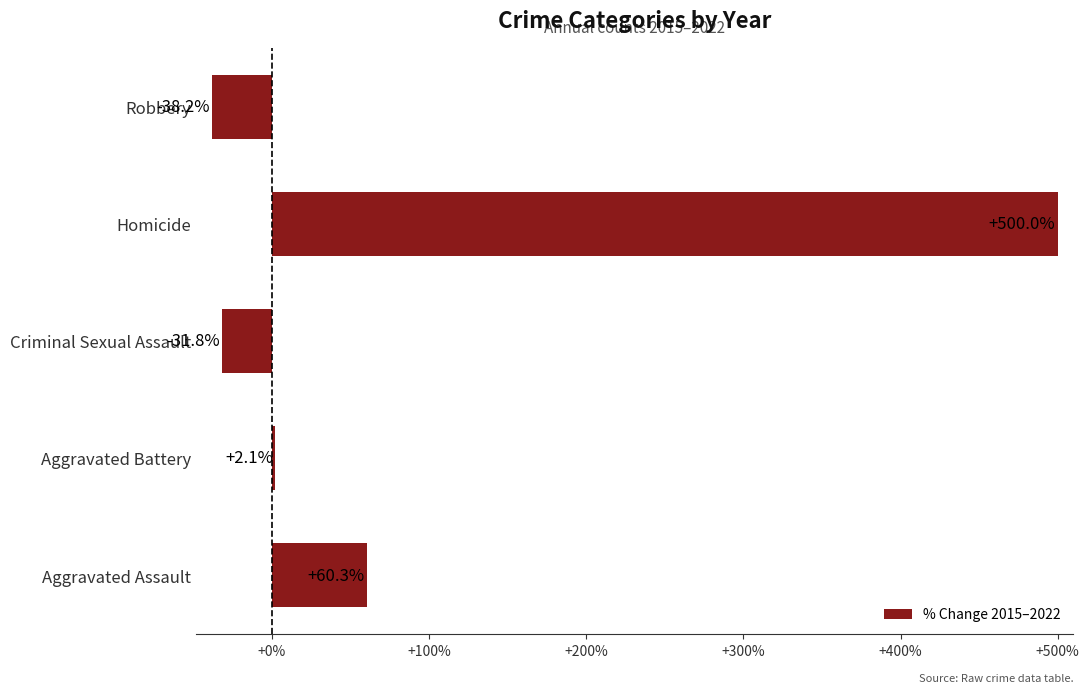

How many values are above zero?

3